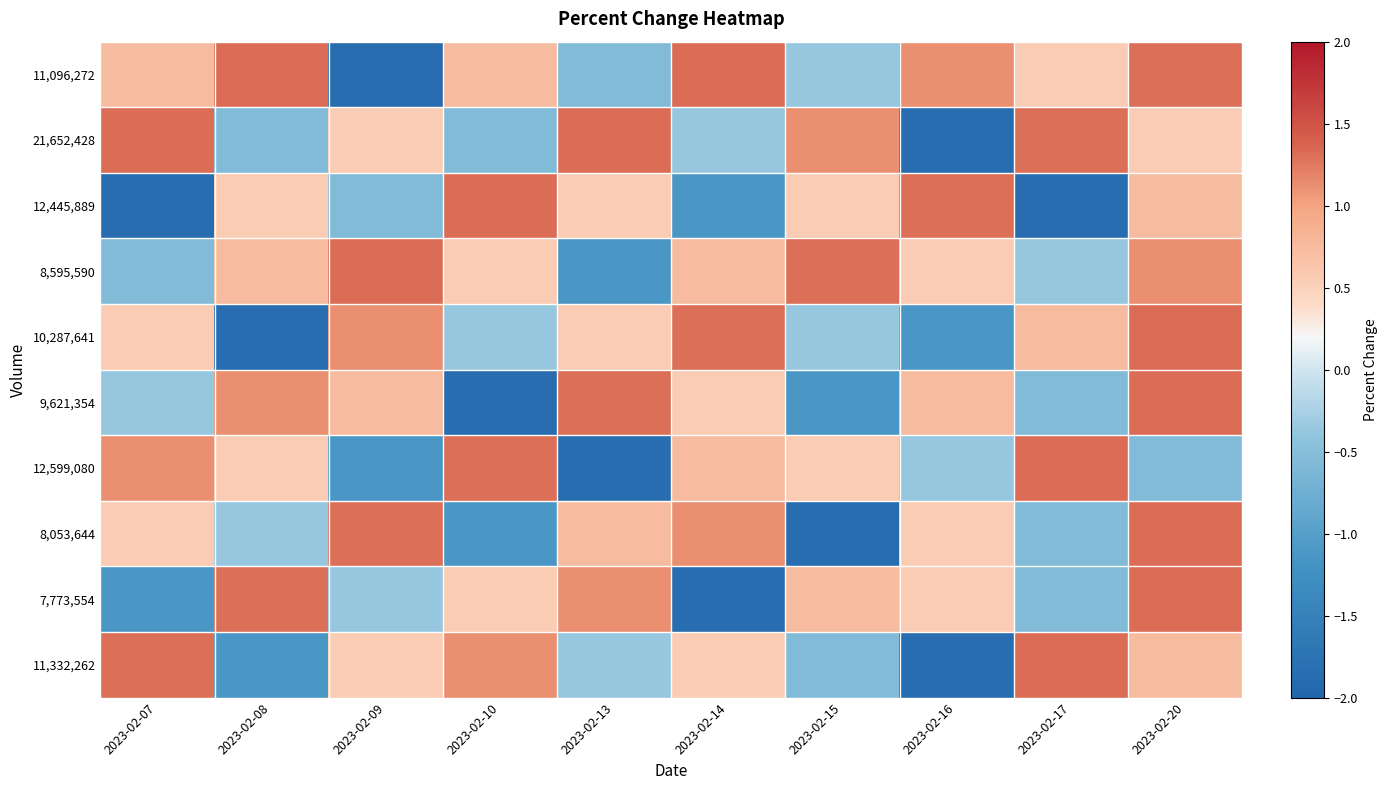

What is the total value across all series at 2023-02-16?

-0.3